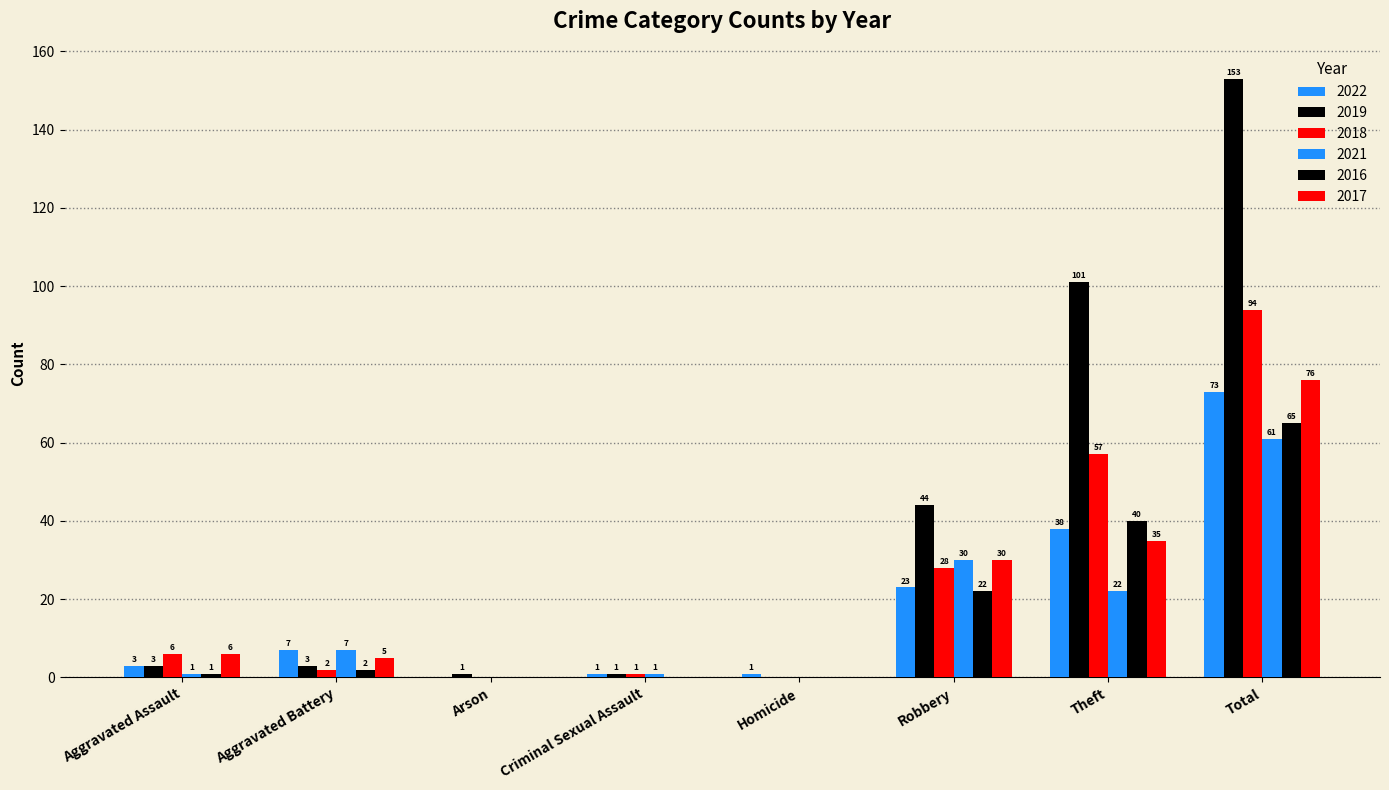

Is it true that 2018 equals 0 at Arson?

True